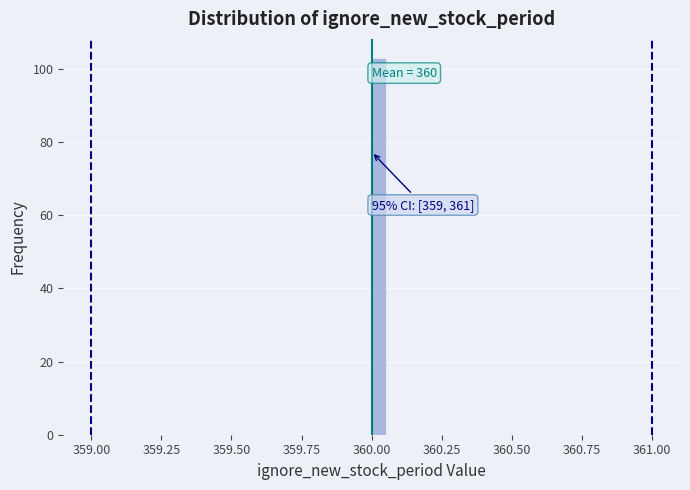

Around what value on the x-axis is the tallest bar? Give the approximate position of its centre, as read against the axis.

360.05